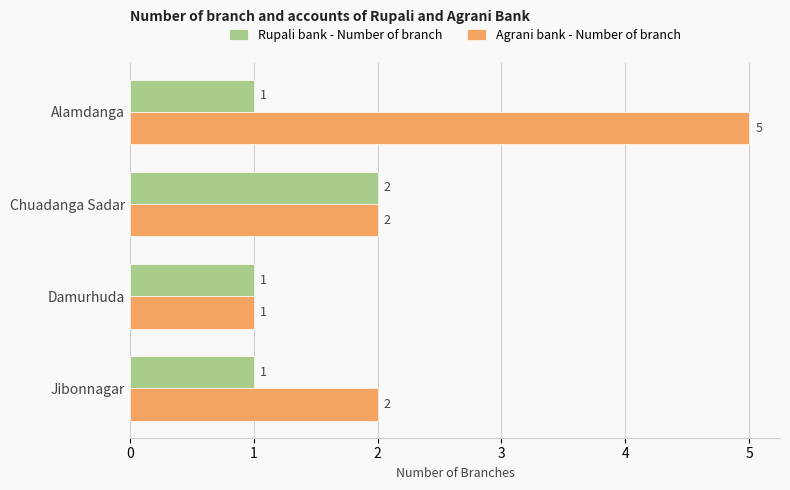

List the series in order of their peak value, lowest first.

Rupali bank - Number of branch, Agrani bank - Number of branch